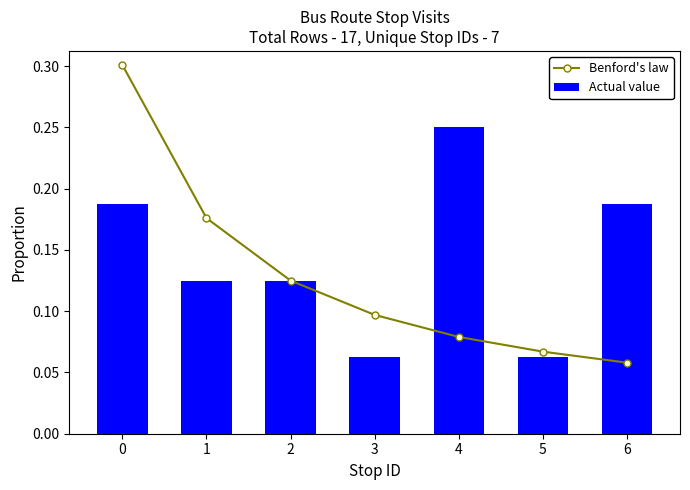

How many Benford's law values are between 0 and 1?

7